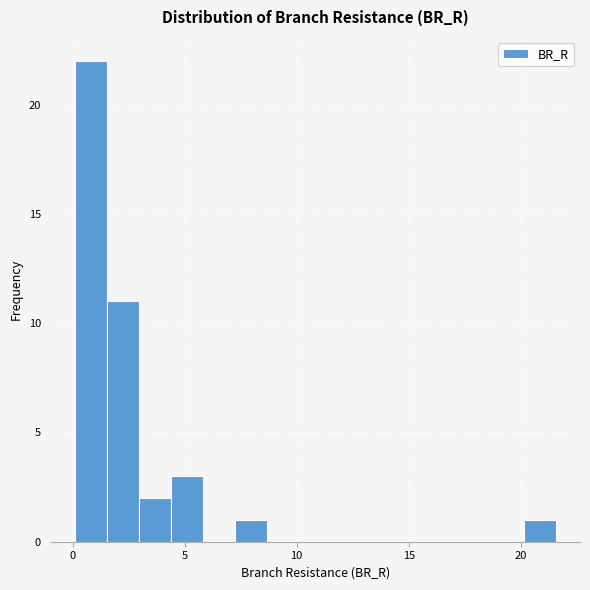

Around what value on the x-axis is the tallest bar? Give the approximate position of its centre, as read against the axis.

1.0